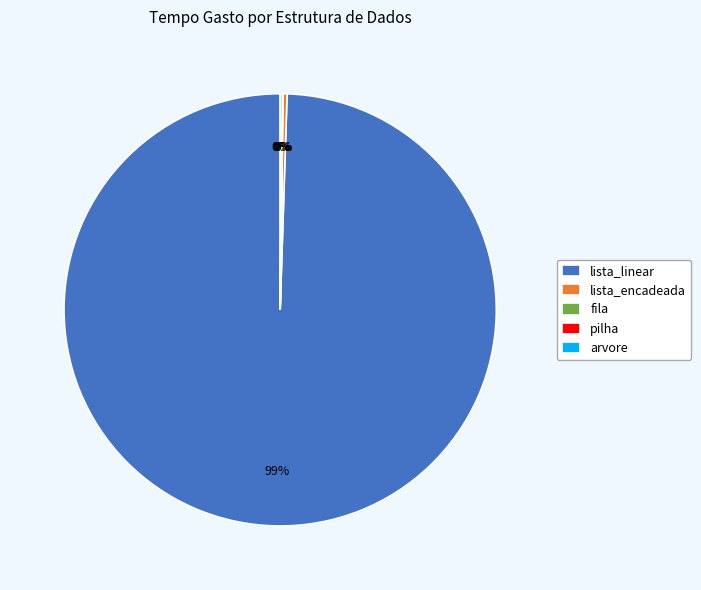

To the nearest percent, what is the average slice percentage?

20%